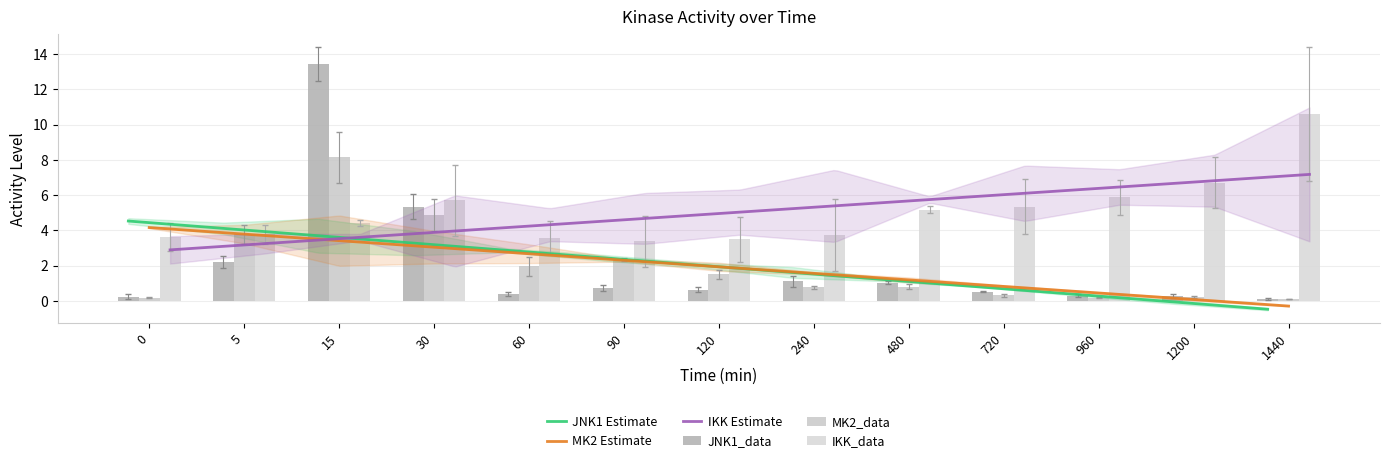

What value does the JNK1_data series have at 0?

0.2